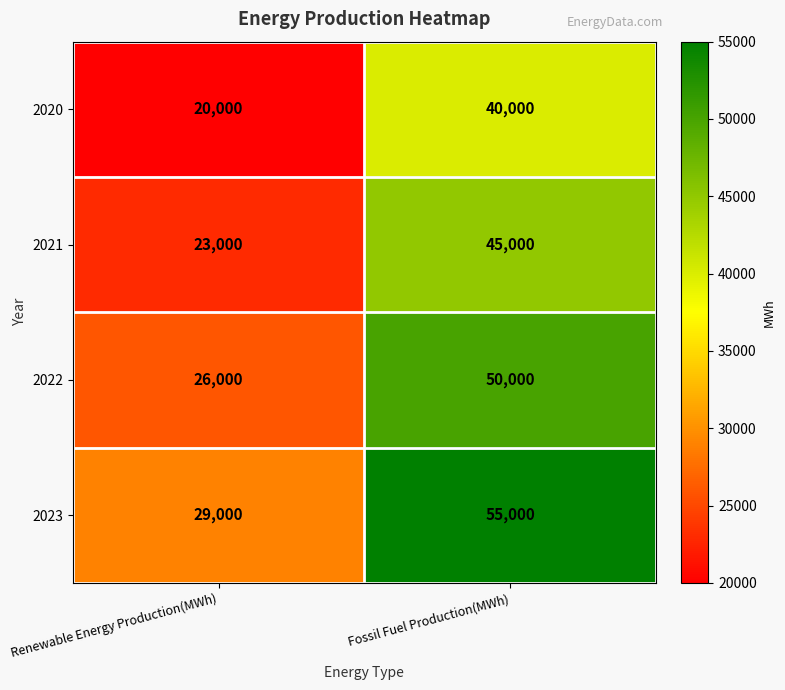

List the series in order of their overall mean, lowest first.

2020, 2021, 2022, 2023